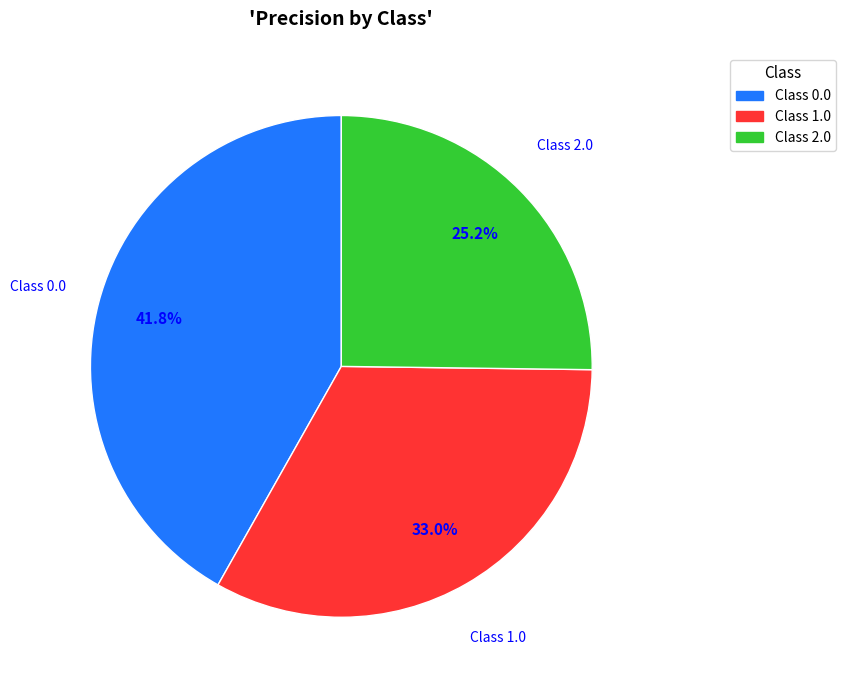

Rank the categories by value from lowest to highest.

Class 2.0, Class 1.0, Class 0.0